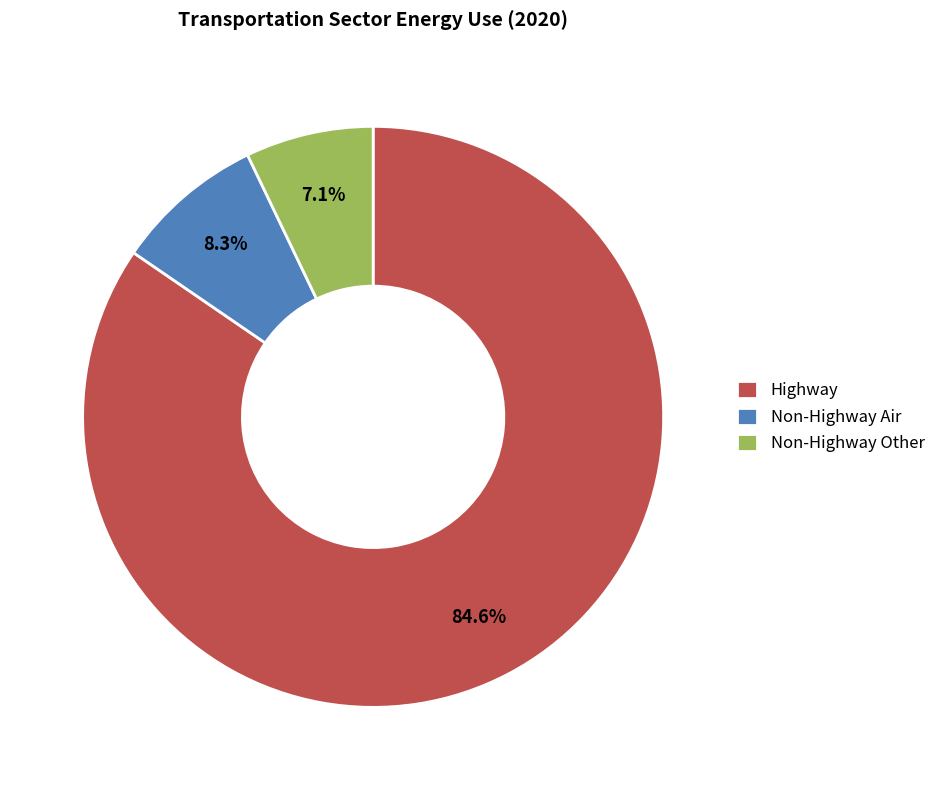

Combined, what portion of the pie is Non-Highway Other and Highway?

91.7%